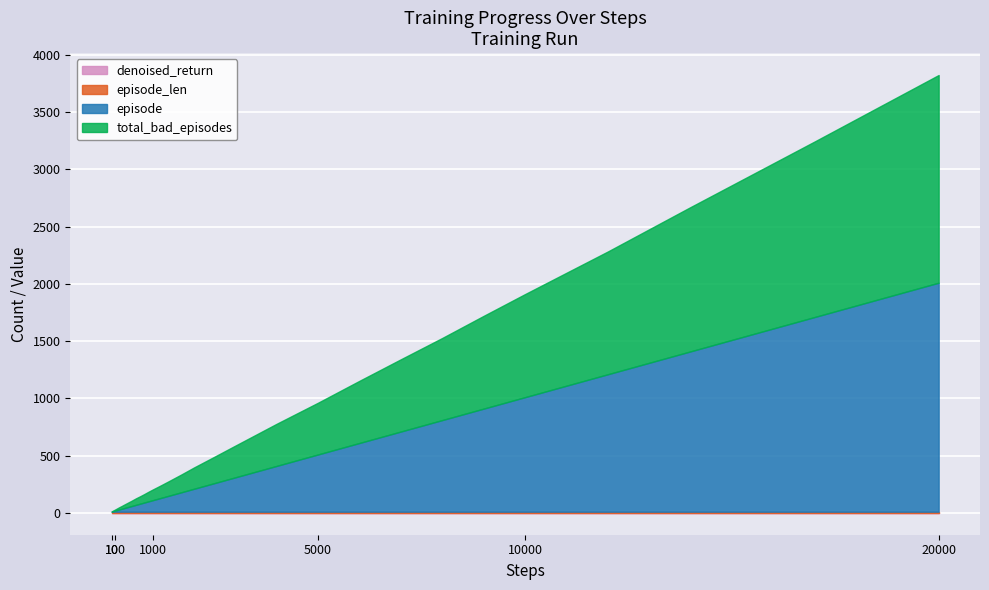

What is the average value of the total_bad_episodes series?

295